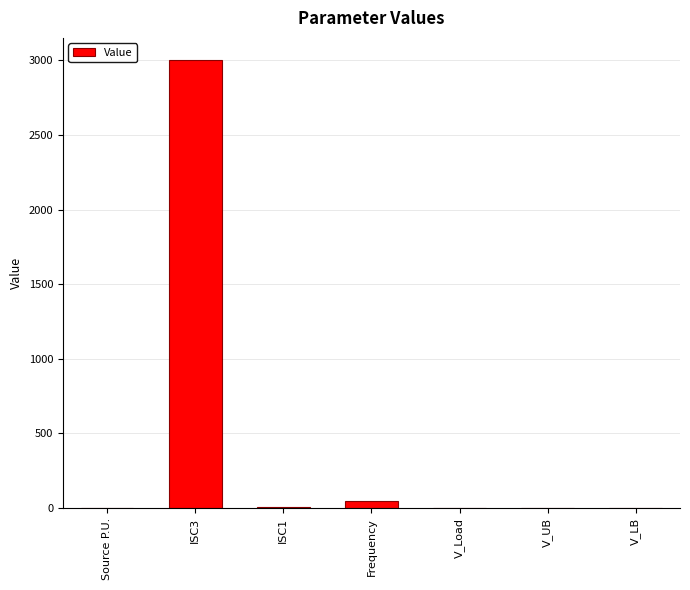

What is the greatest value displayed?

3000.0